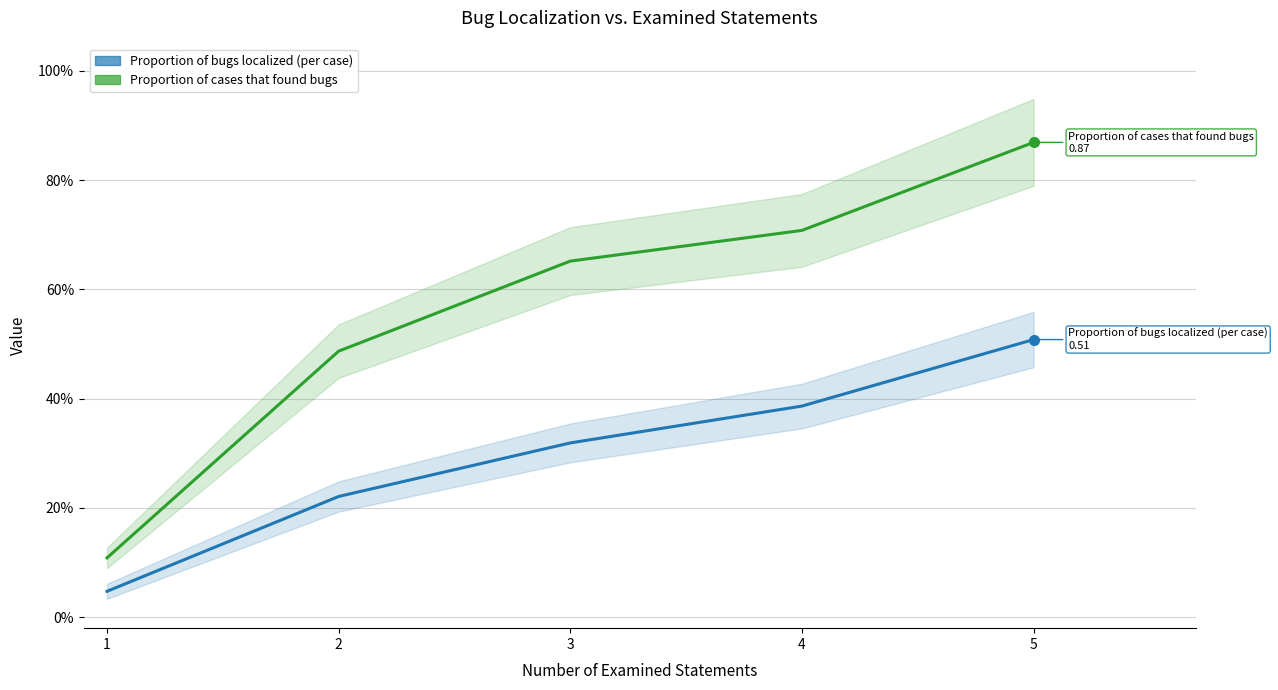

How many distinct data groups are displayed?

2